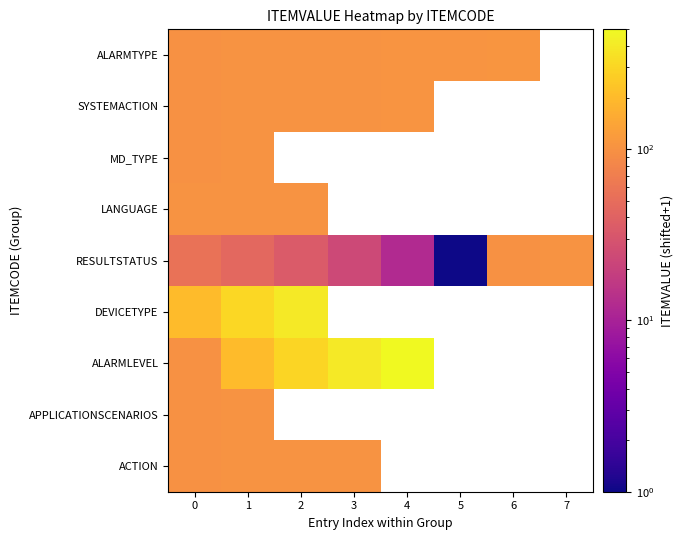

What is the lowest value of the APPLICATIONSCENARIOS series?

100.0